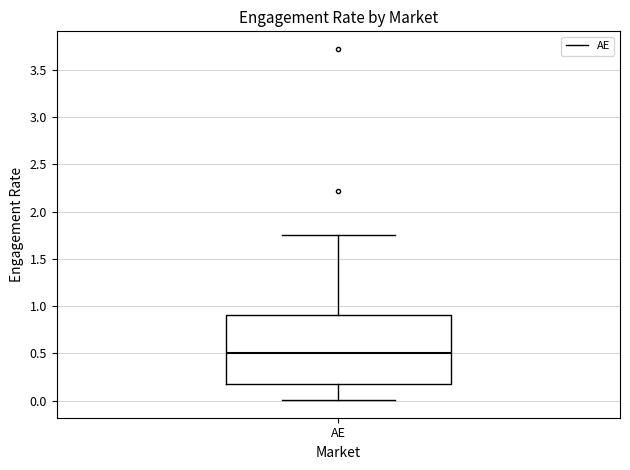

Read this box plot against the y-axis: the position of the median line, the range covered by the box, and the ends of both whiskers. The values are not printed on the chart, so give them approximately, as read against the axis.

median 0.50, box 0.15 to 0.90, whiskers 0.00 to 1.75